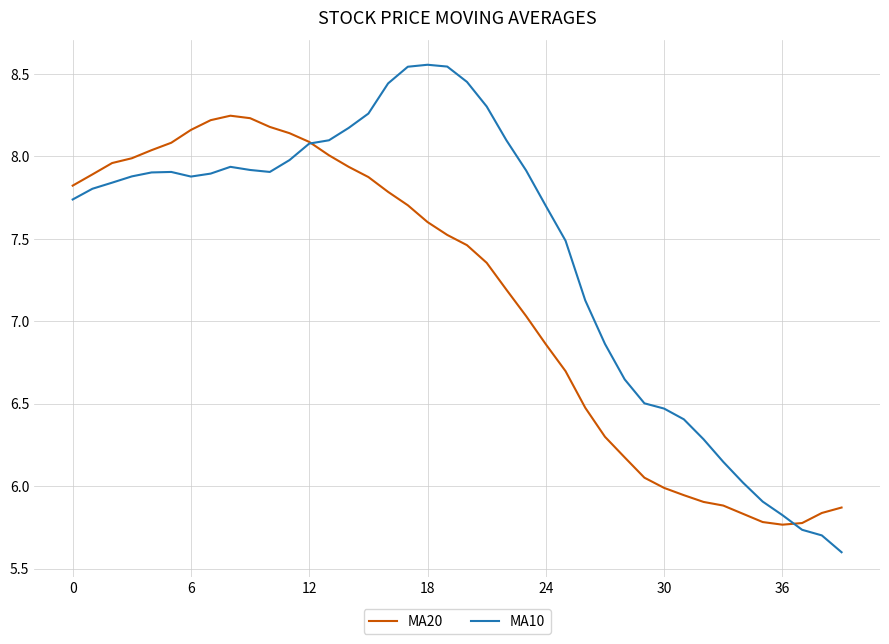

Which series has the widest spread of values?

MA10